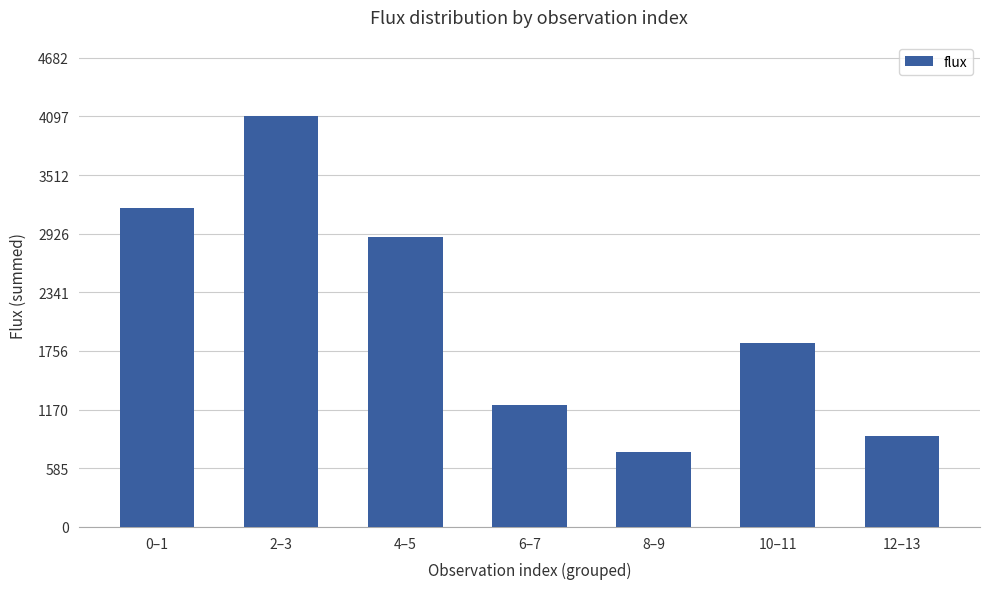

The value at 4–5 is 2893.7. True or false?

True